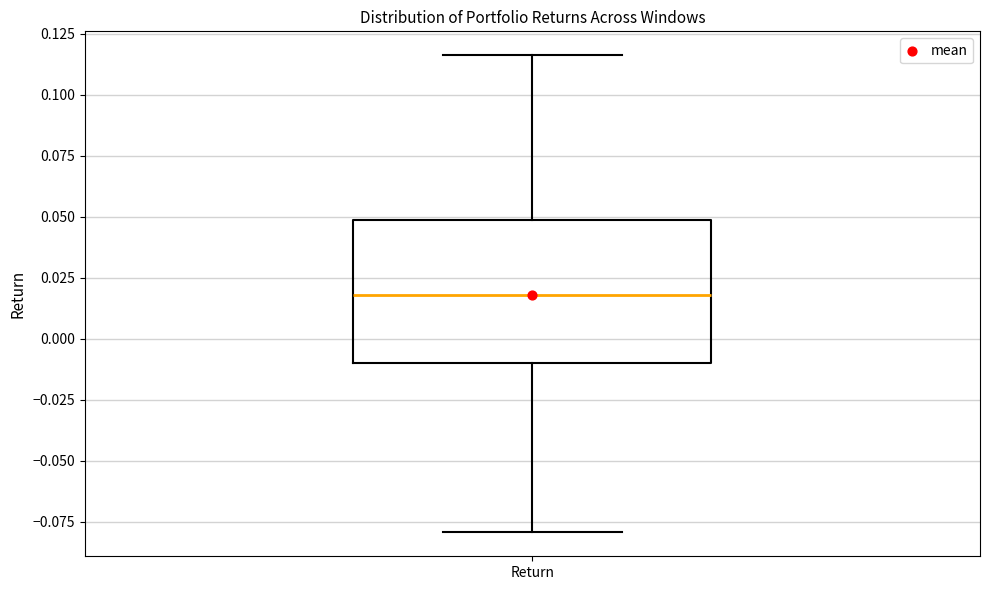

Transcribe this box plot: give where the median line is, the range the box spans, and where the two whiskers end, as read against the y-axis. The values are not printed on the chart, so give them approximately, as read against the axis.

median 0.020, box -0.010 to 0.050, whiskers -0.080 to 0.115